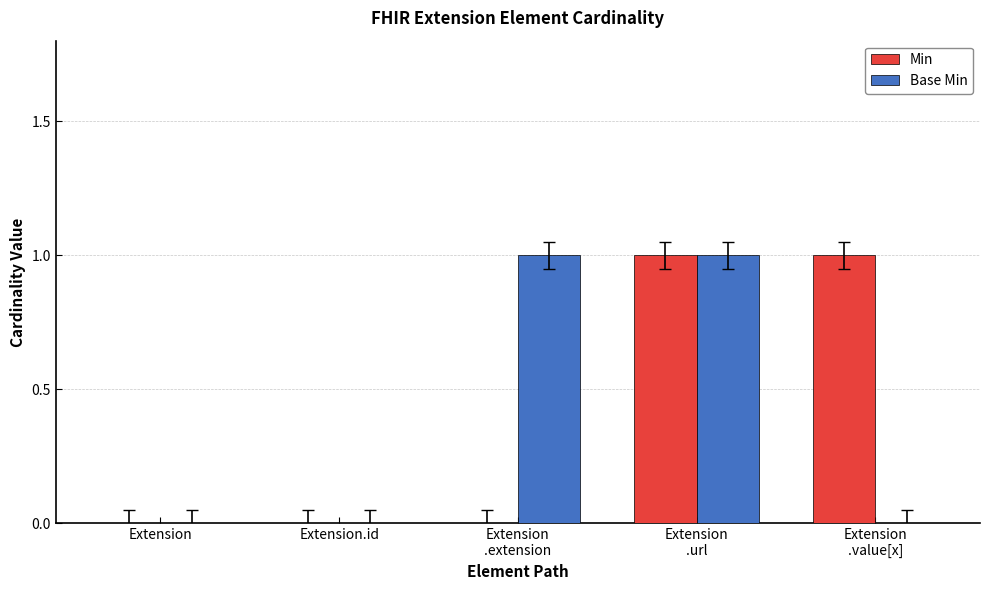

Reading right to left, what are all the values shown in this chart?

Min: 1	1	0	0	0
Base Min: 0	1	1	0	0